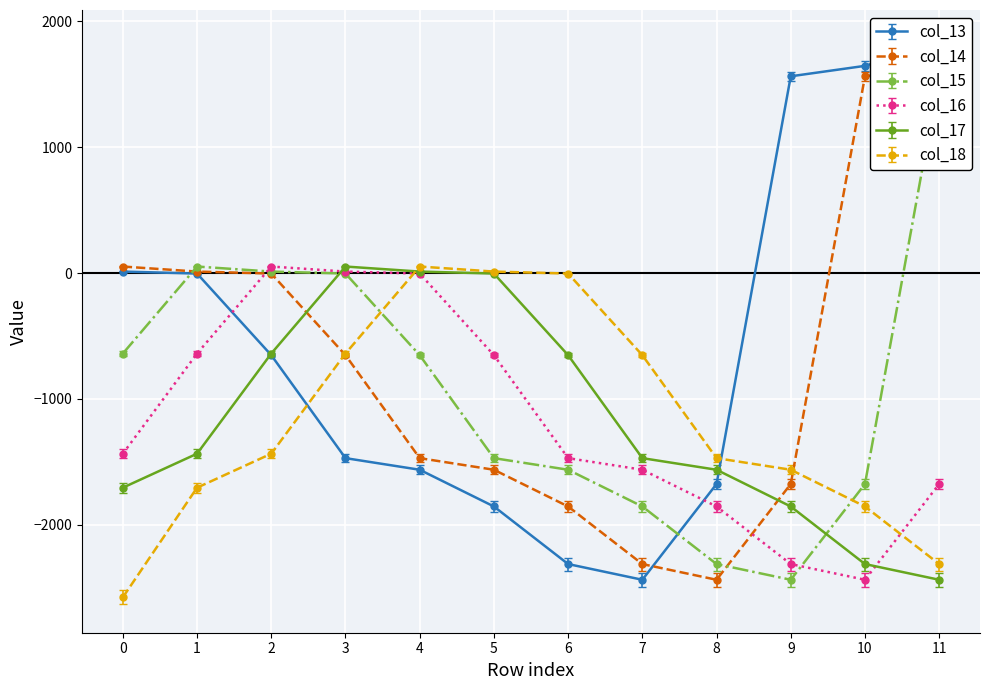

What is the average value of the col_14 series?

-724.4